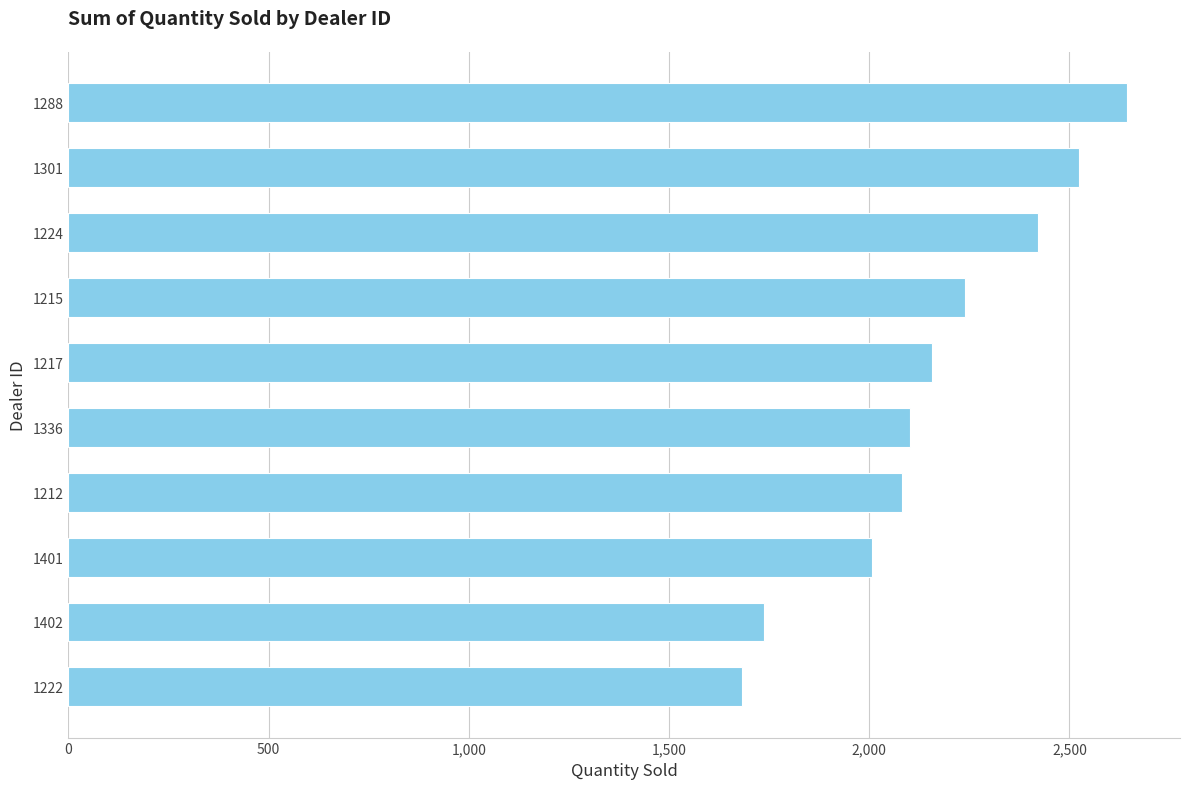

What is the change in value from 1224 to 1288?

+222